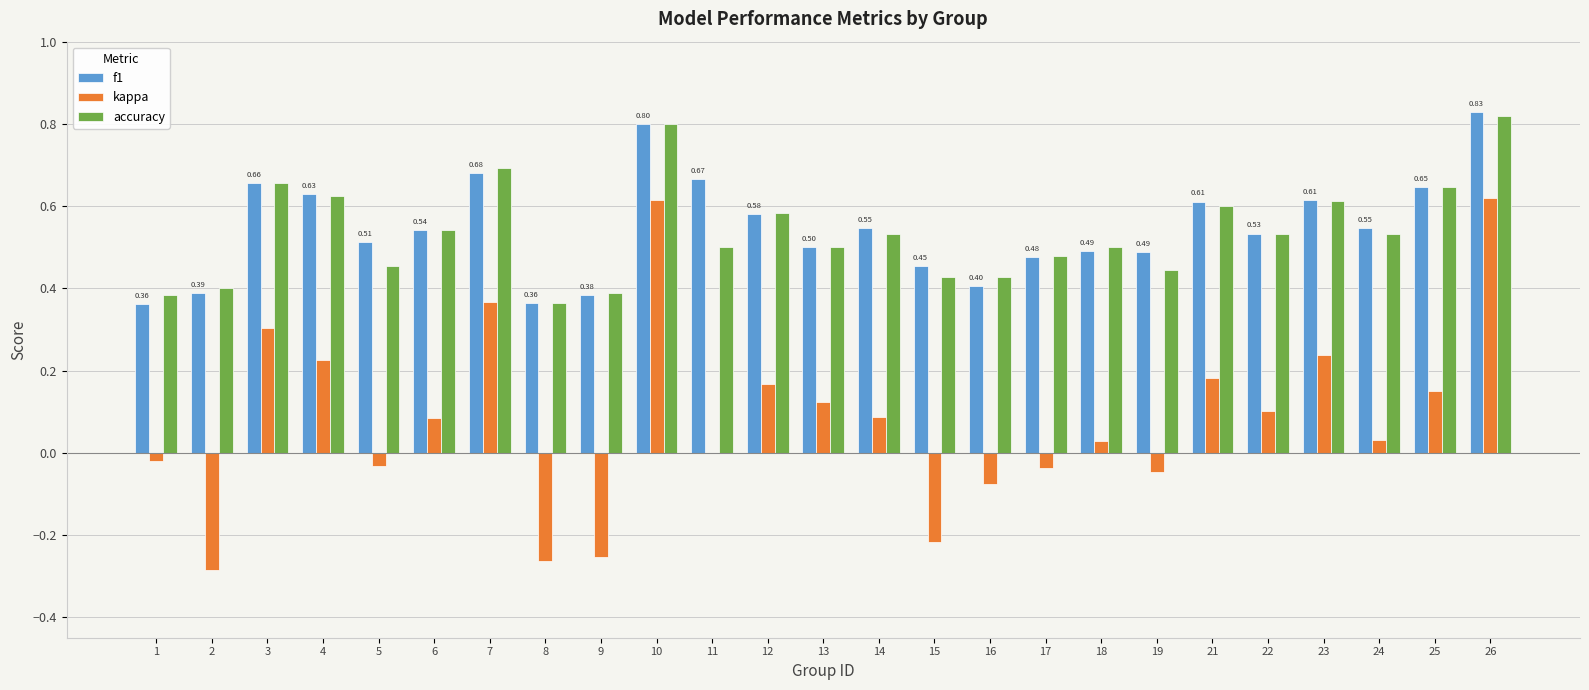

What are all the series names shown in the legend?

f1, kappa, accuracy